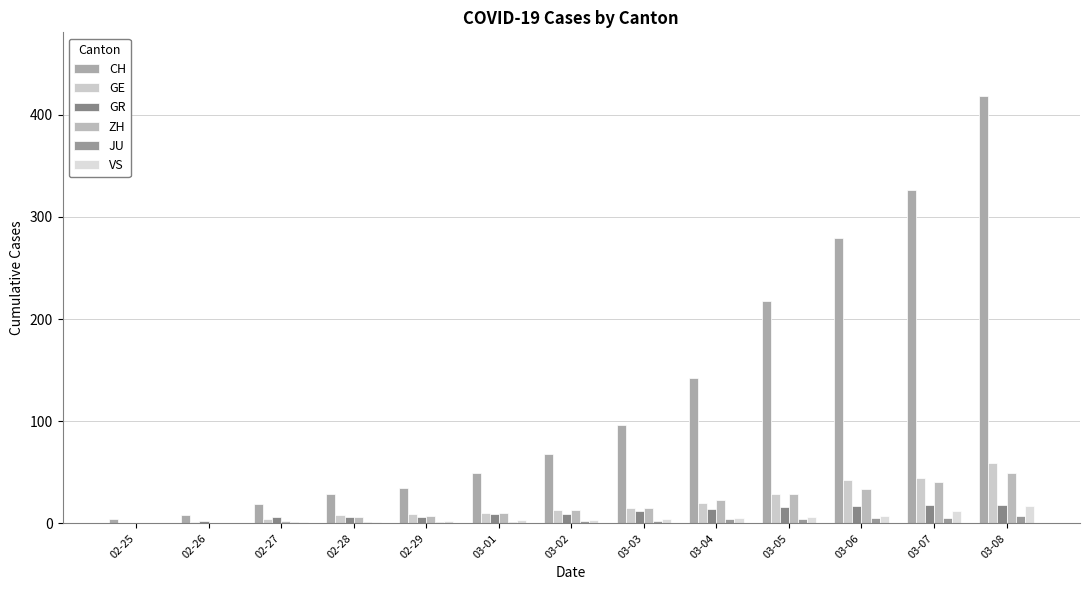

What is the difference between the GE values at 02-25 and 03-01?

10